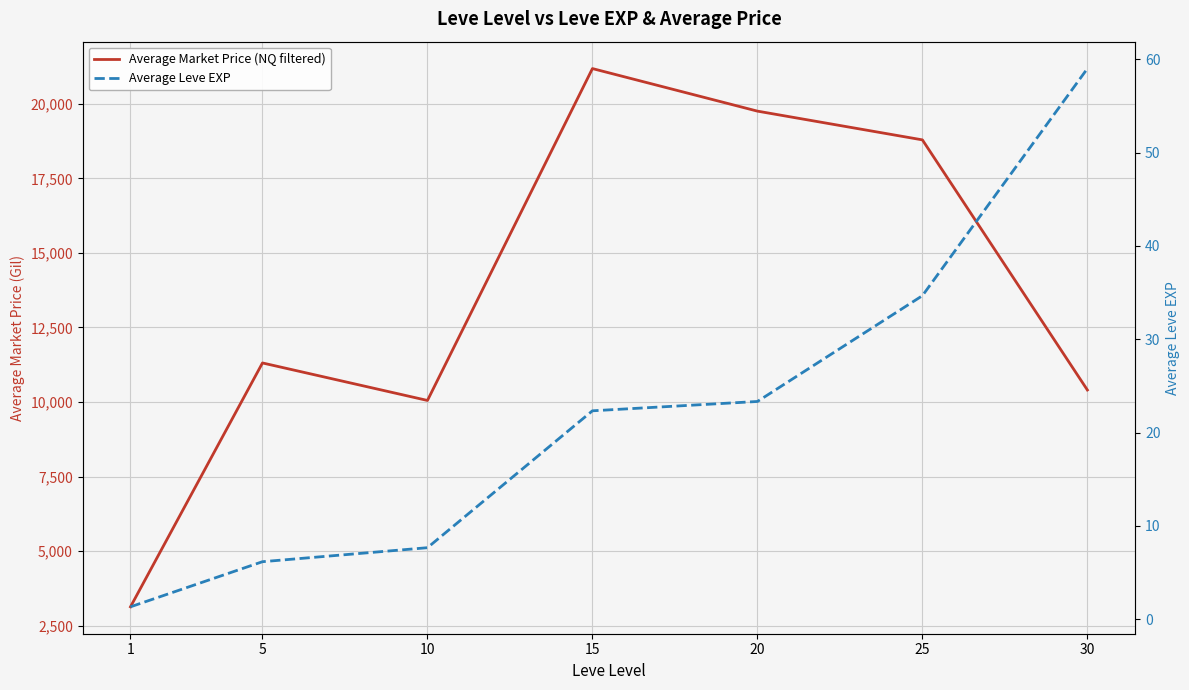

In Average Market Price (NQ filtered), how many points are lower than both neighbors (excluding endpoints)?

1